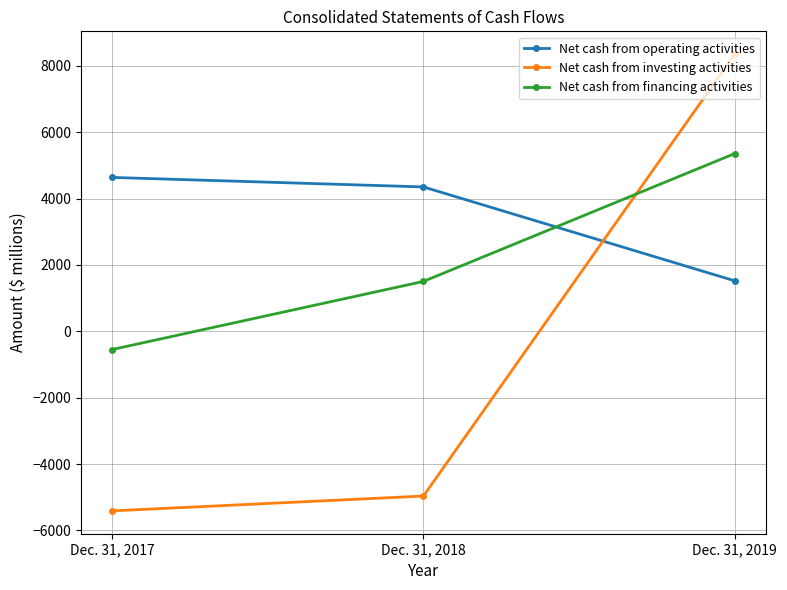

What is the highest value of the Net cash from investing activities series?

8348